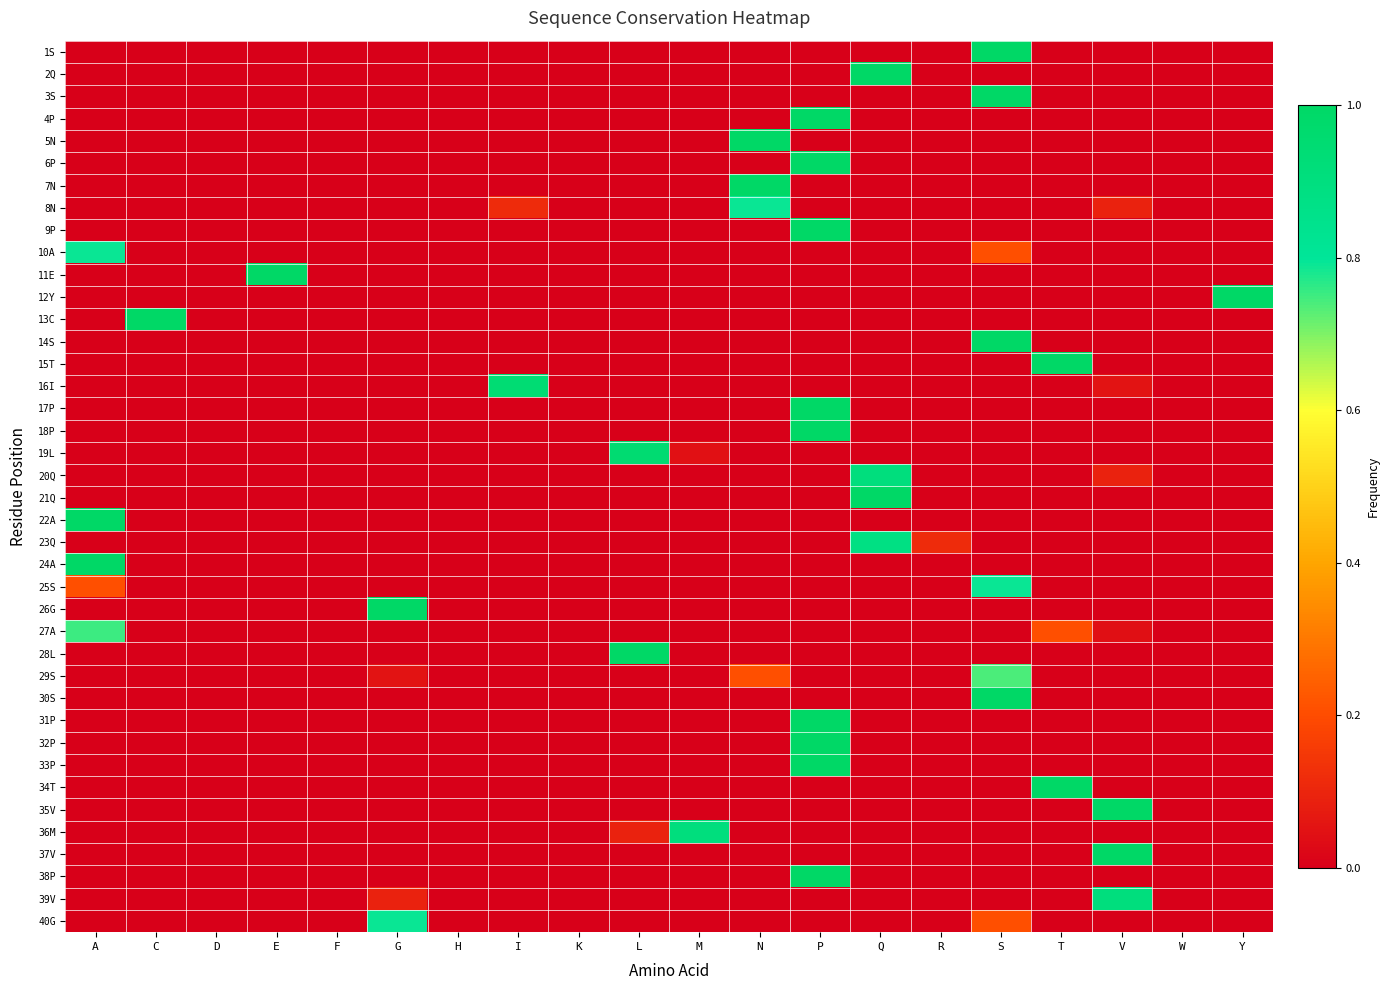

What is the maximum value shown in the chart?

1.0